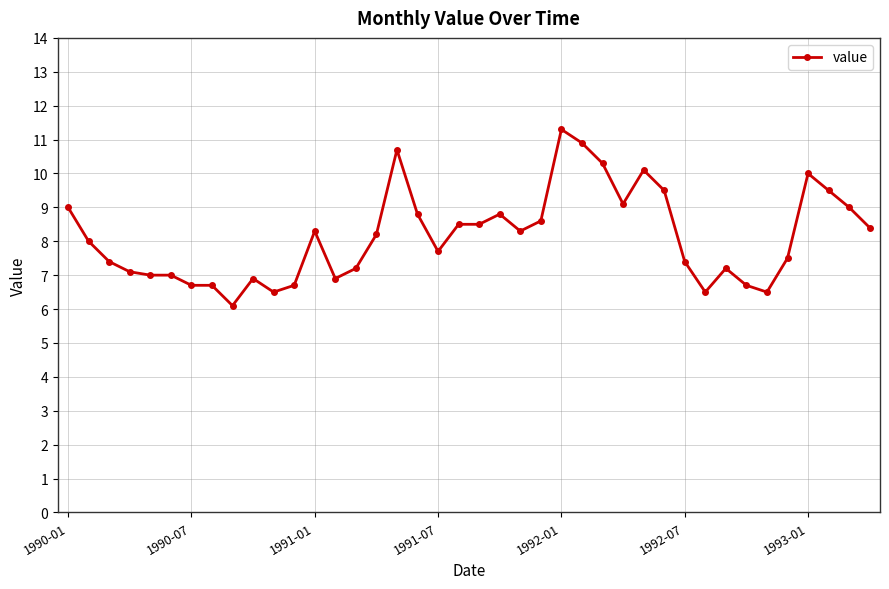

Reading left to right, list all the values displayed in this chart.

9.0	8.0	7.4	7.1	7.0	7.0	6.7	6.7	6.1	6.9	6.5	6.7	8.3	6.9	7.2	8.2	10.7	8.8	7.7	8.5	8.5	8.8	8.3	8.6	11.3	10.9	10.3	9.1	10.1	9.5	7.4	6.5	7.2	6.7	6.5	7.5	10.0	9.5	9.0	8.4